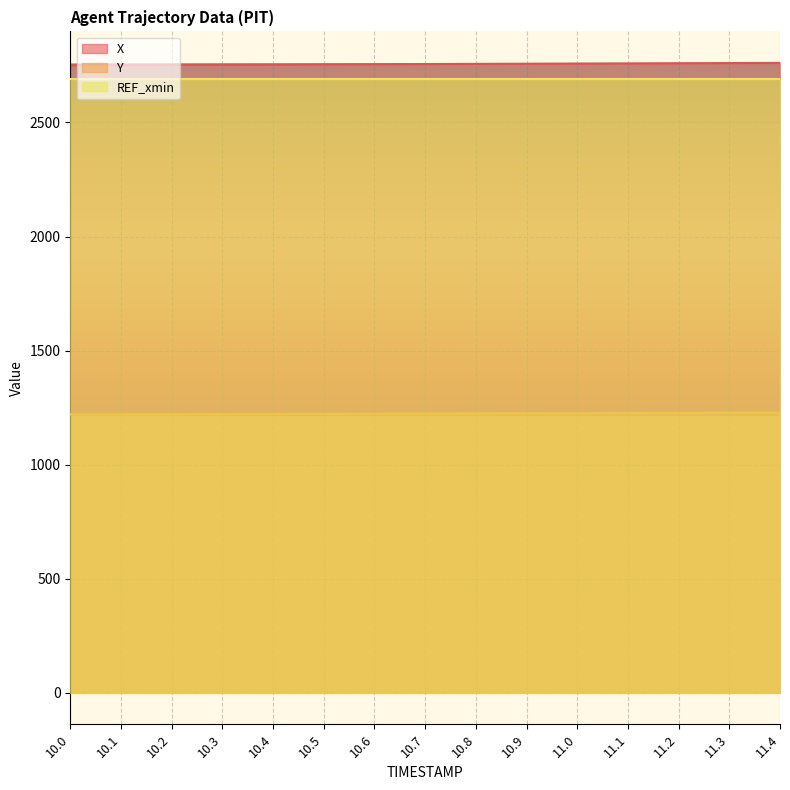

Is the value of X at 10.7 greater than the value of Y at 10.0?

Yes